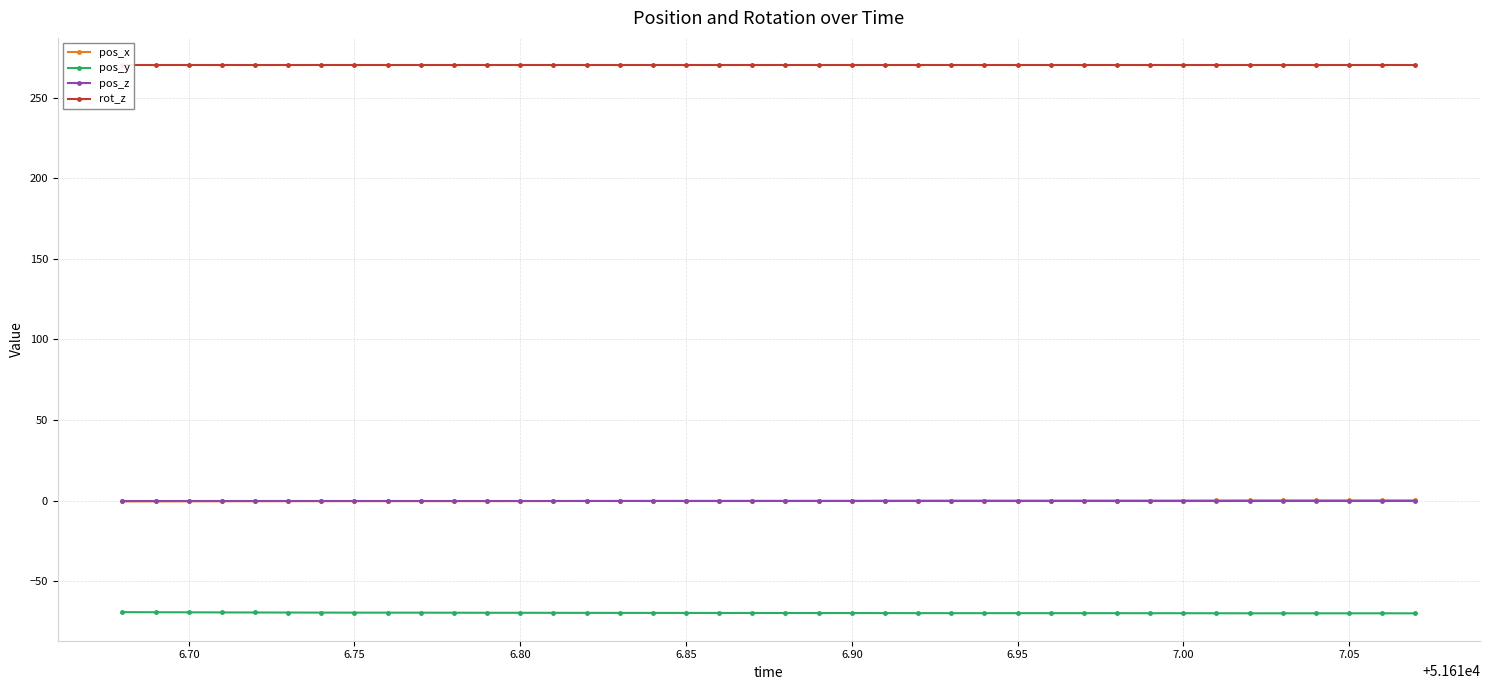

What is the minimum value for pos_y?

-69.8